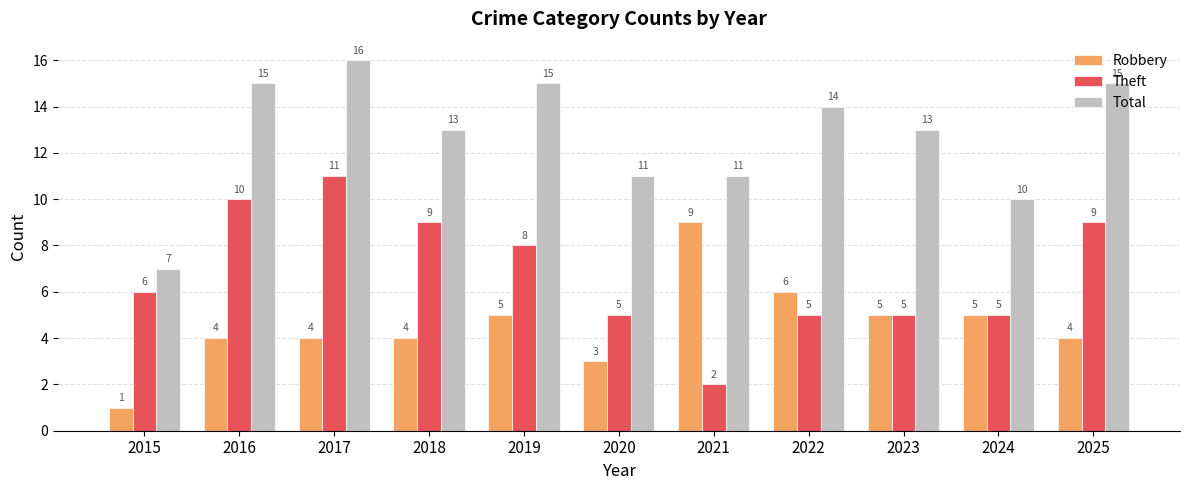

The value of Theft at 2019 is 12. True or false?

False